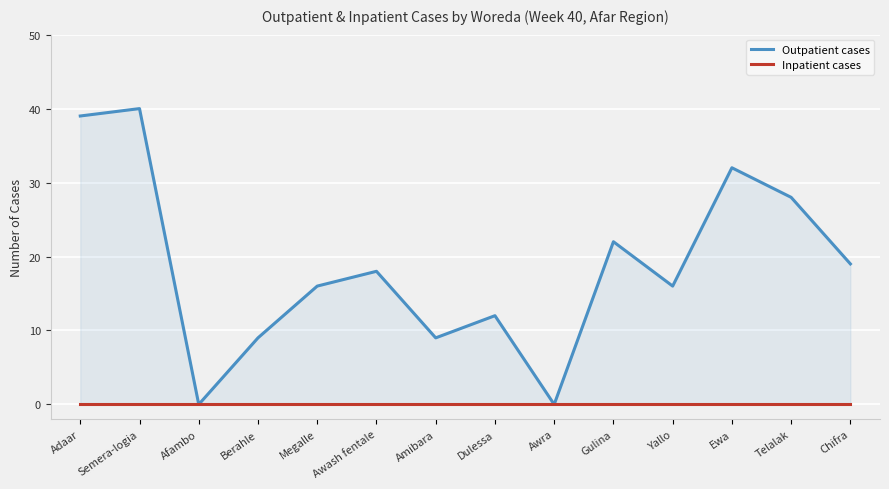

At how many categories does at least one series exceed 4?

12